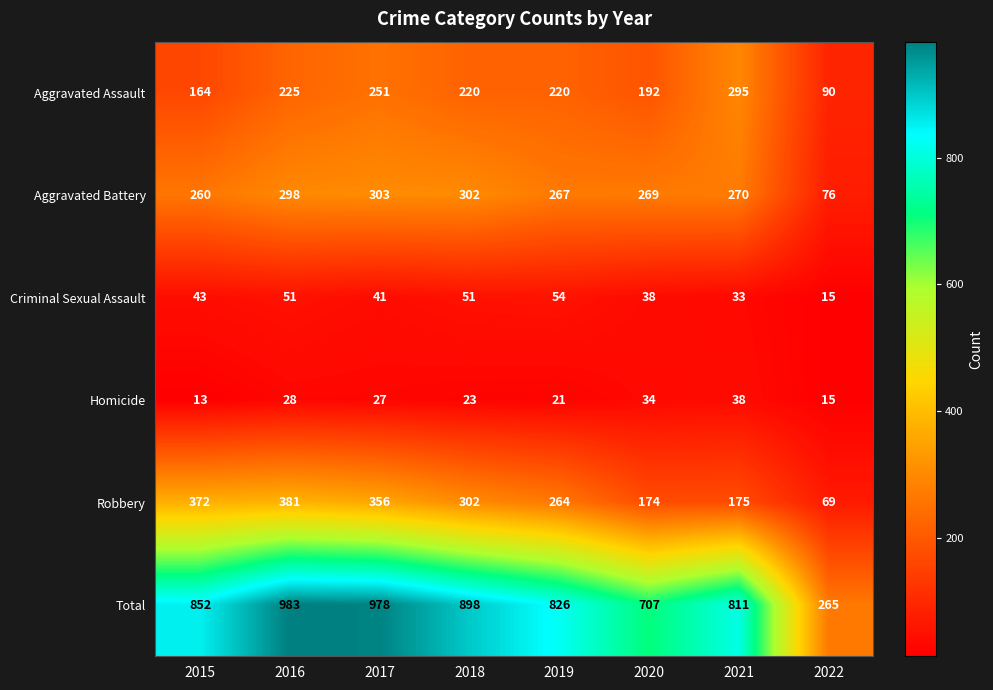

Which category has the lowest value across all series?

2015